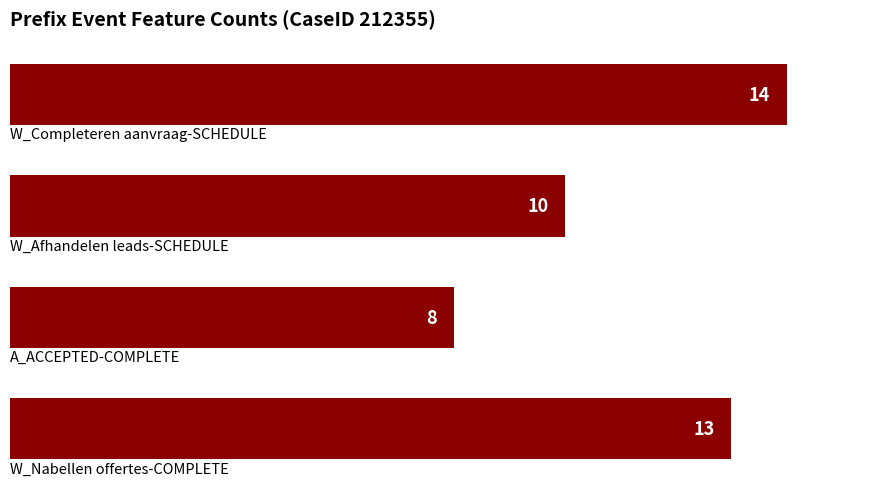

What is the sum of all values?

45